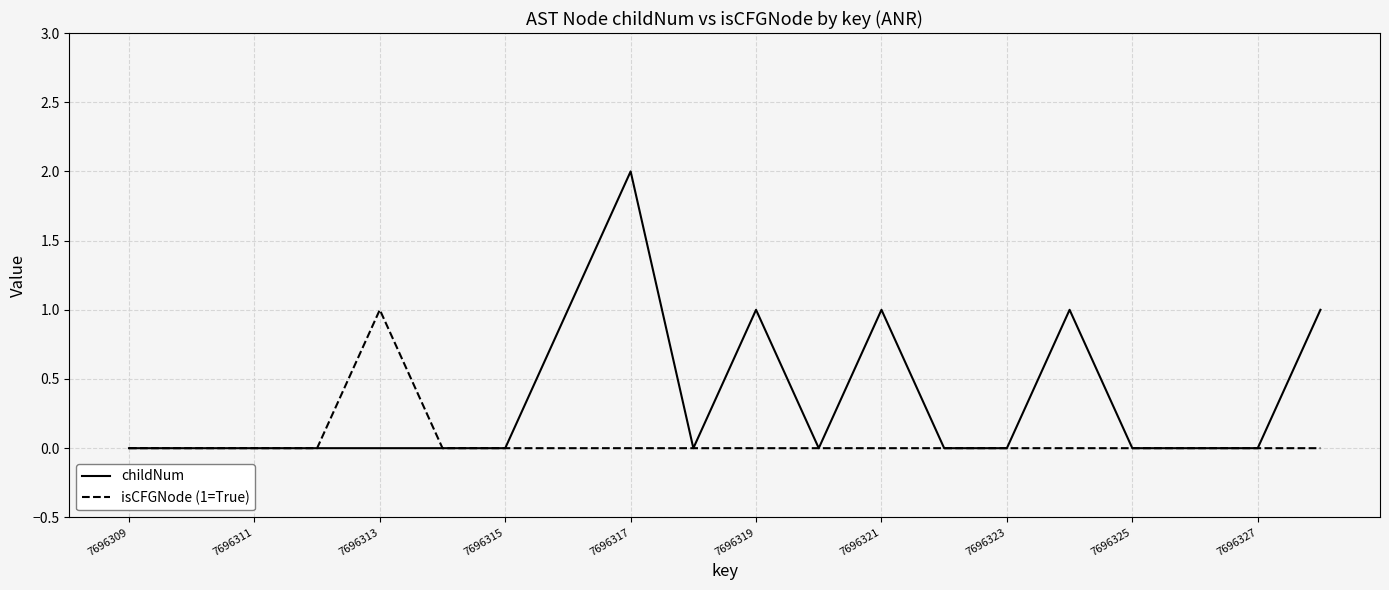

Count the isCFGNode (1=True) values in the range 0 to 1.

20